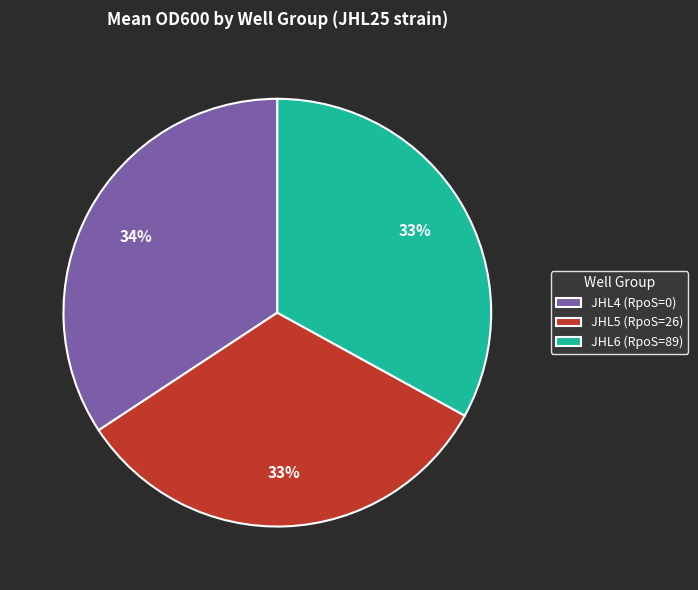

To the nearest percent, what is the combined percentage of JHL6 (RpoS=89) and JHL4 (RpoS=0)?

67%